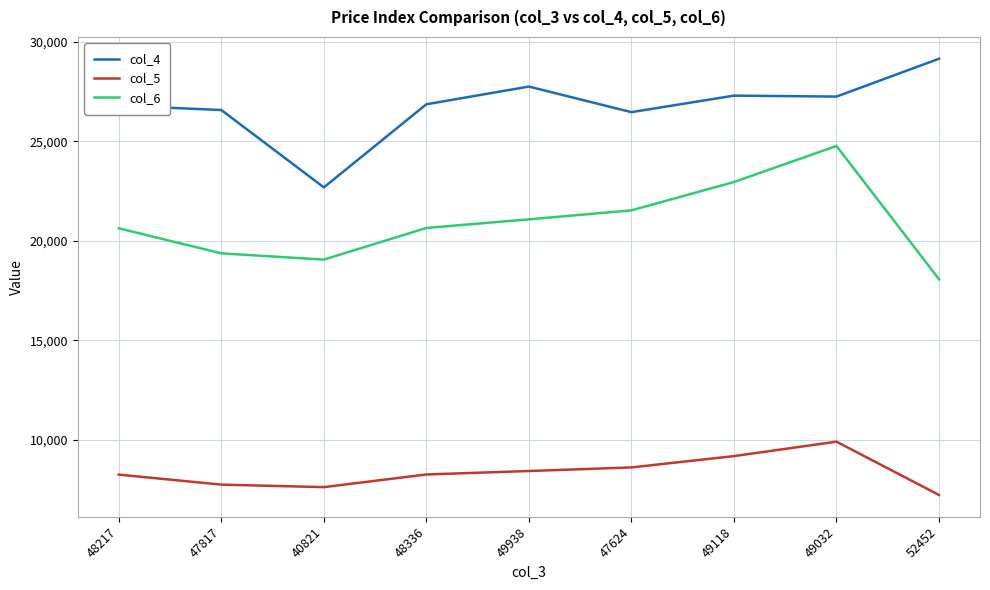

What is the total value across all series at 49032?

61904.0